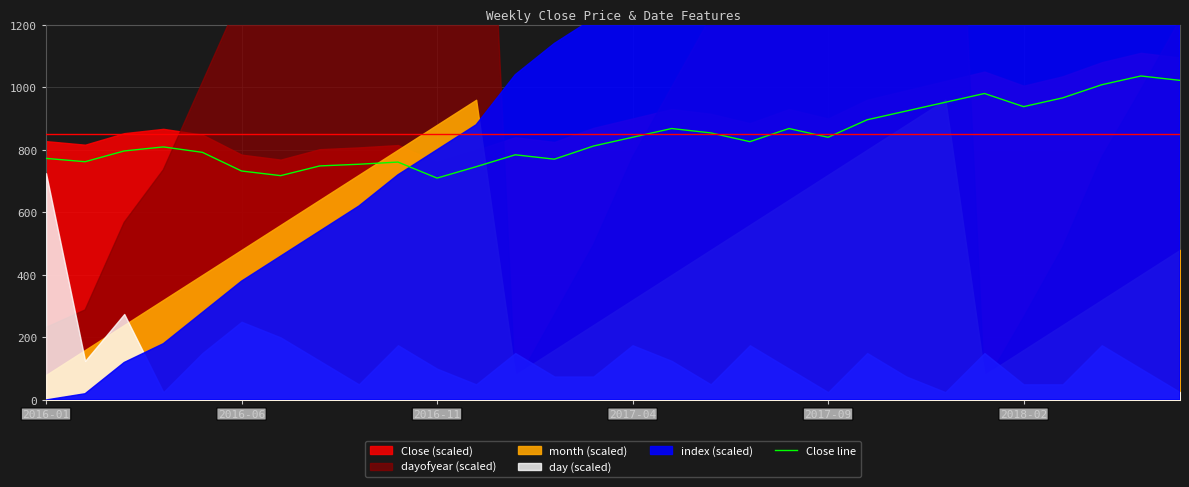

Between 2017-04 and 18, which is larger?

18